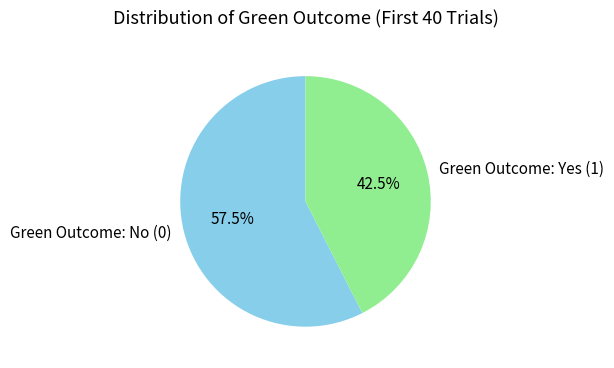

What portion of the pie excludes Green Outcome: Yes (1)?

57.5%